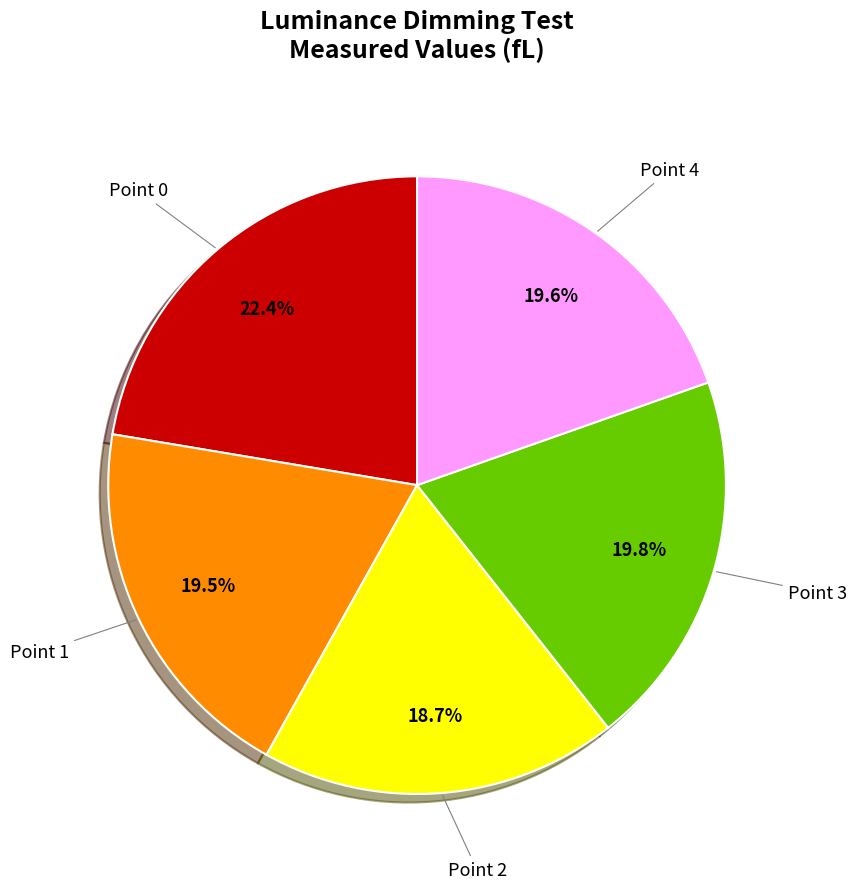

True or false: Point 2 accounts for 30% of the total.

False